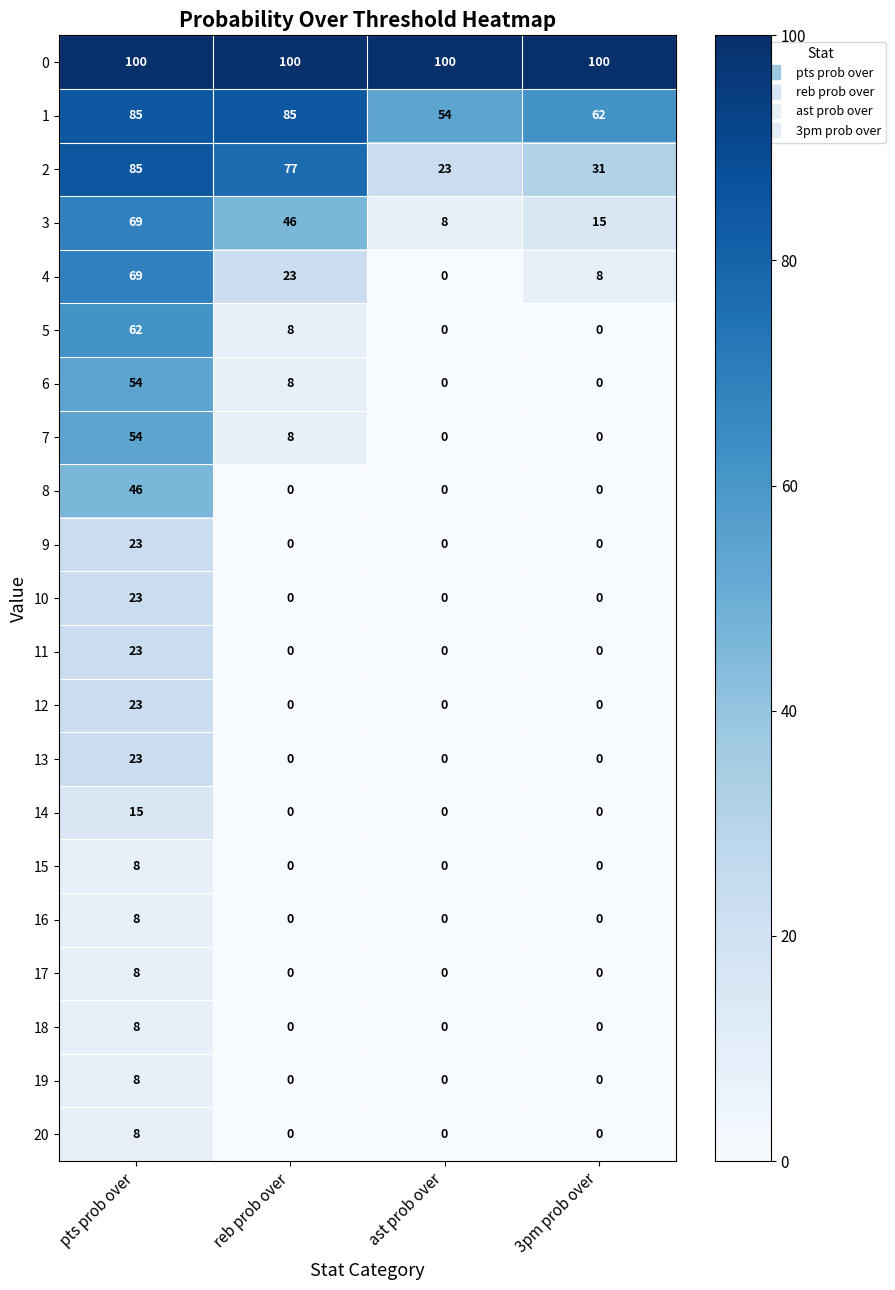

The 11 series shows 0 at reb prob over. True or false?

True